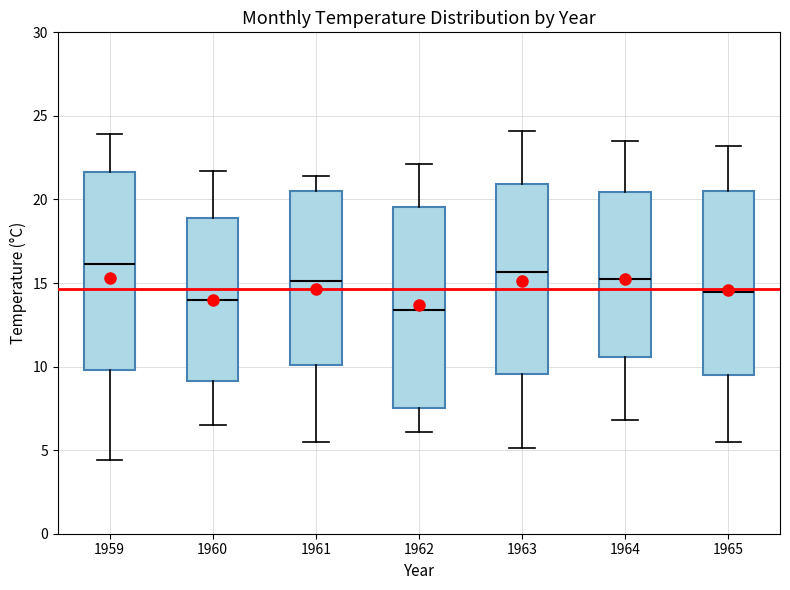

Reading left to right, transcribe this box plot: for each box, give where its median line is, the range the box spans, and where its two whiskers end, as read against the y-axis. The values are not printed on the chart, so give them approximately, as read against the axis.

1959: median 16.0, box 10.0 to 21.5, whiskers 4.5 to 24.0
1960: median 14.0, box 9.0 to 19.0, whiskers 6.5 to 21.5
1961: median 15.0, box 10.0 to 20.5, whiskers 5.5 to 21.5
1962: median 13.5, box 7.5 to 19.5, whiskers 6.0 to 22.0
1963: median 15.5, box 9.5 to 21.0, whiskers 5.0 to 24.0
1964: median 15.5, box 10.5 to 20.5, whiskers 7.0 to 23.5
1965: median 14.5, box 9.5 to 20.5, whiskers 5.5 to 23.0